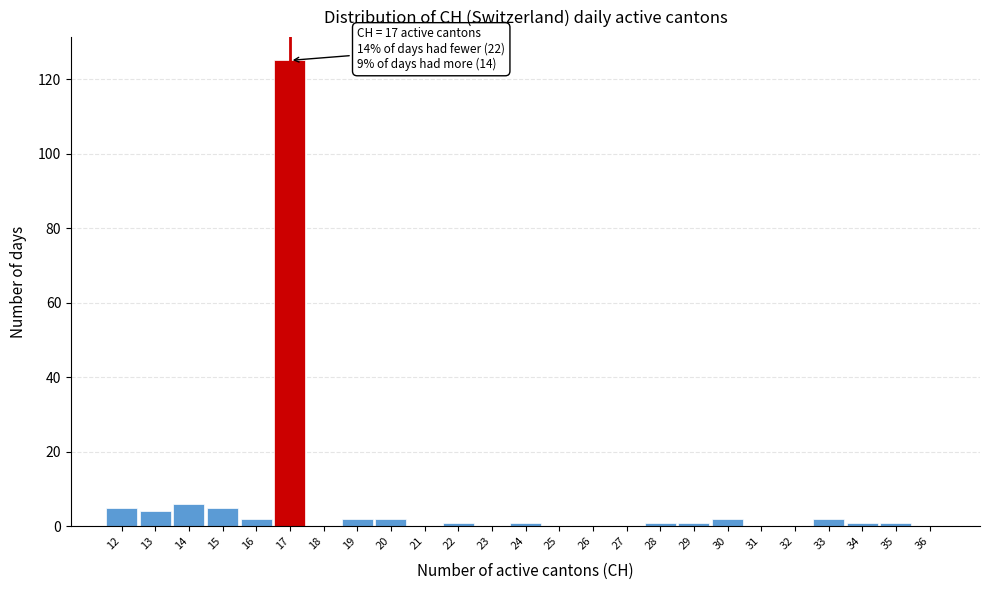

Over which range of the x-axis is the bar tallest?

16.5 to 17.5